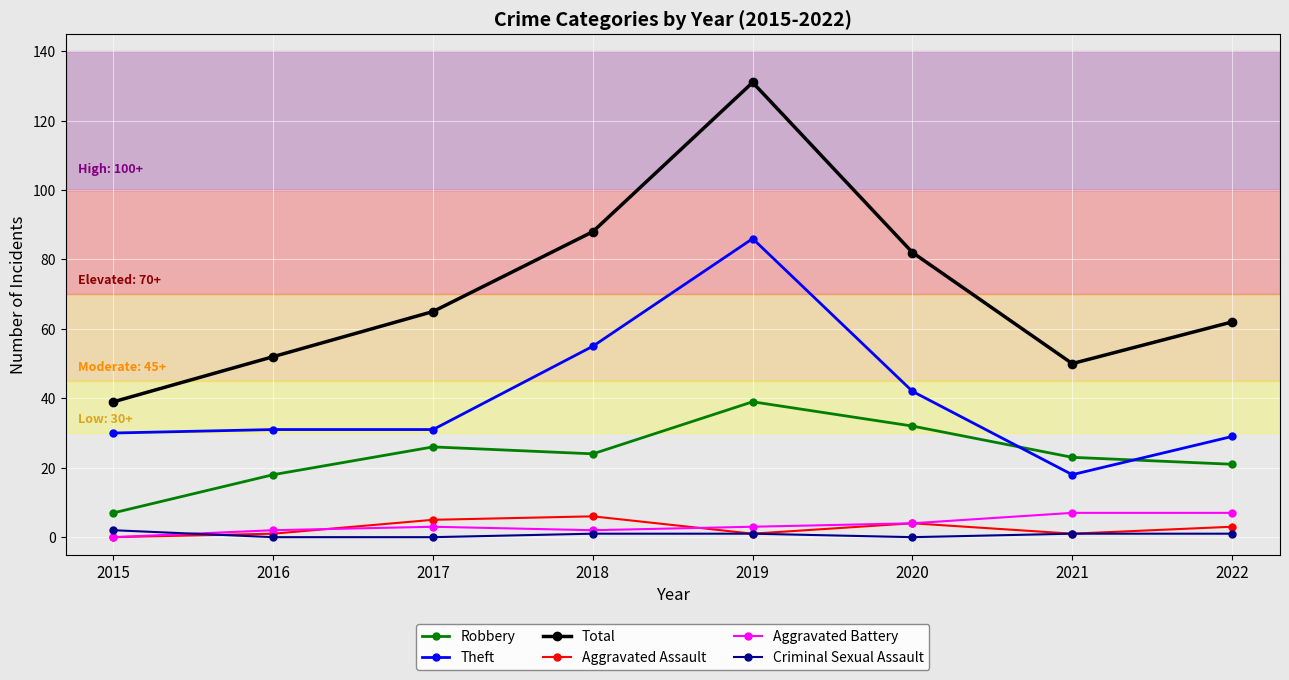

True or false: Aggravated Assault and Robbery intersect in this chart.

False